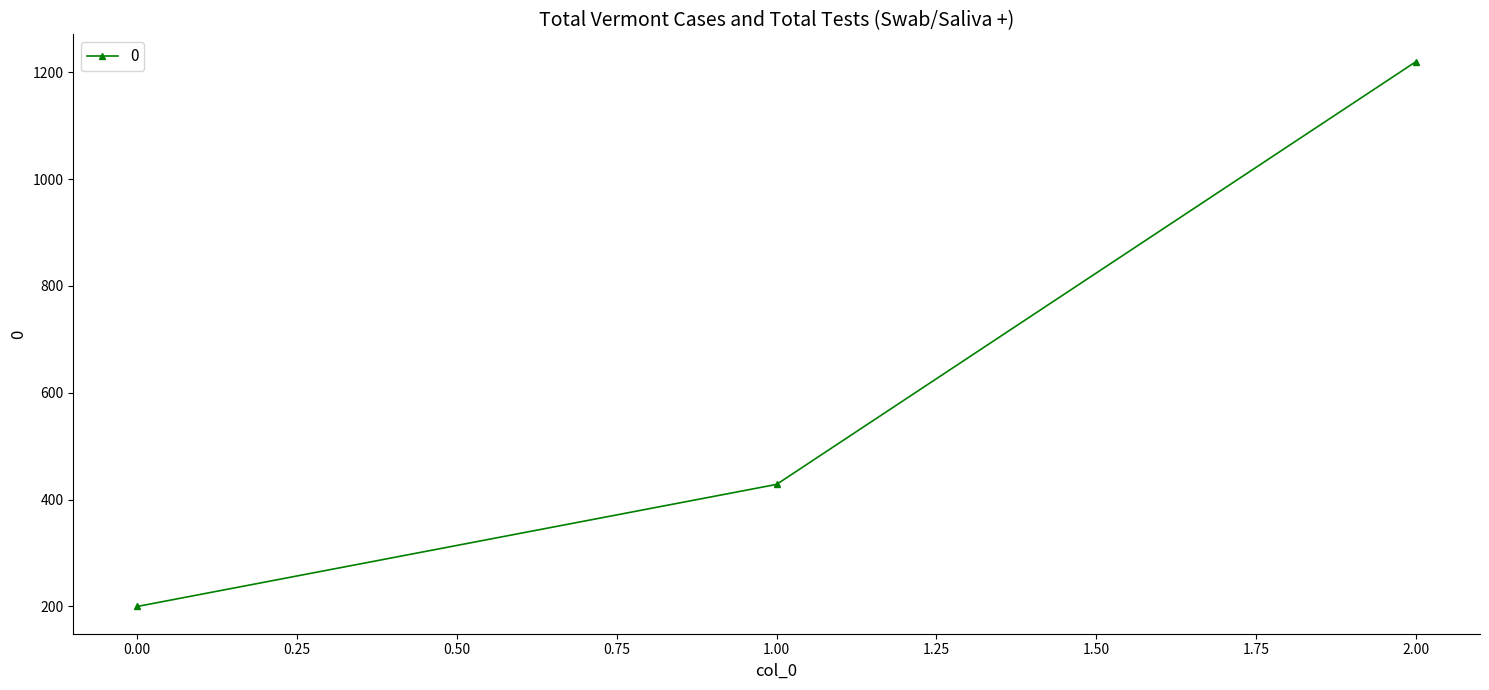

Is this an area chart (filled region under the line)?

No